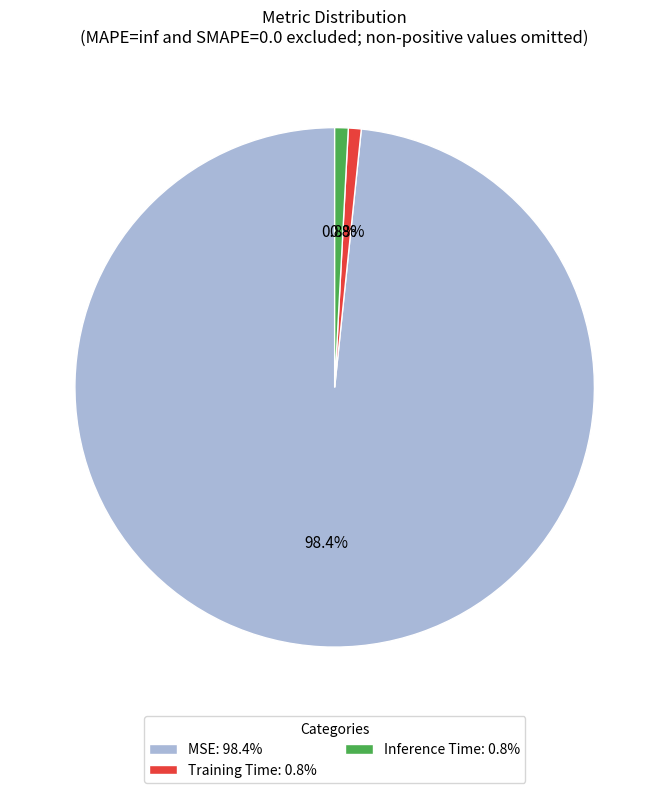

Combined, what portion of the pie is MSE and Inference Time?

99.2%